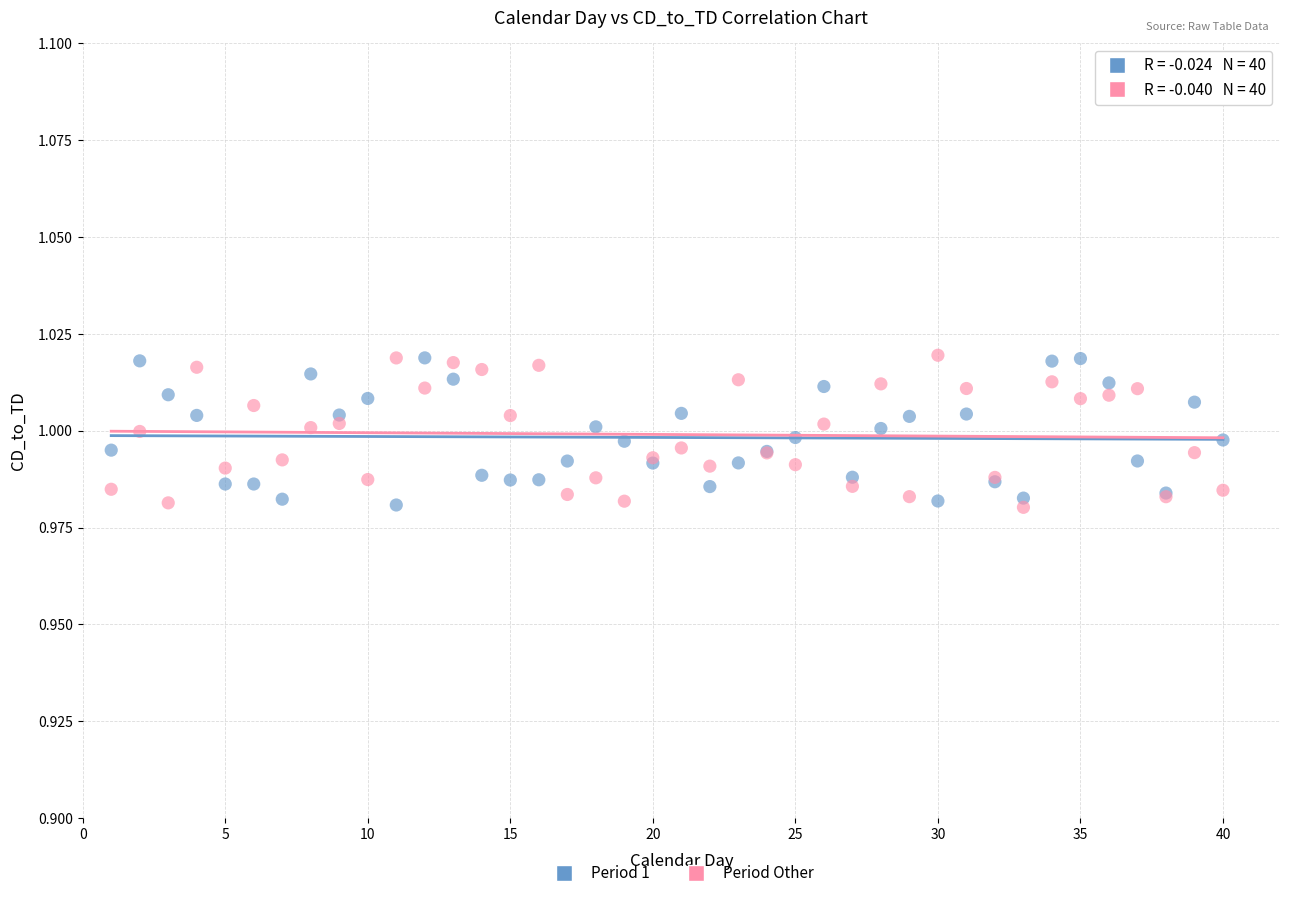

What is the X range (max minus min) for the scatter plot?

39.0